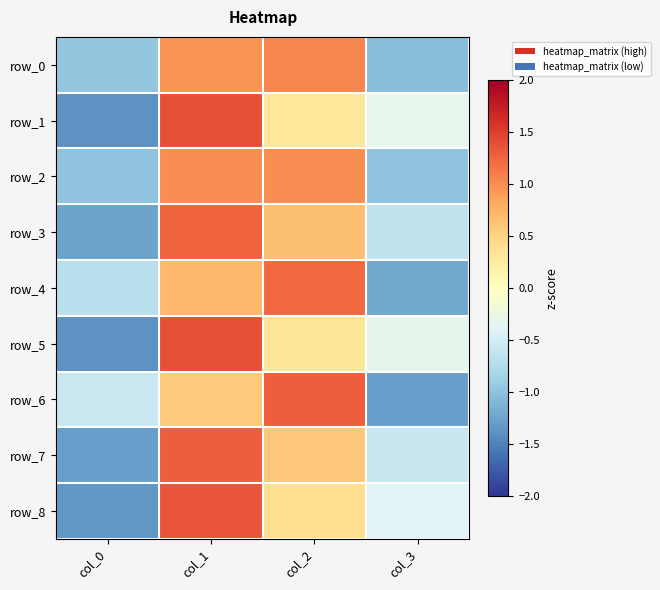

What is the difference between the second highest and second lowest values in the row_1 series?

0.6